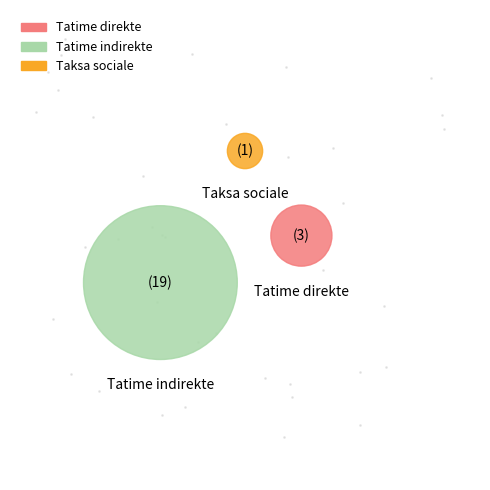

Approximately how many times larger is the value at Tatime indirekte compared to Taksa sociale?

19.0